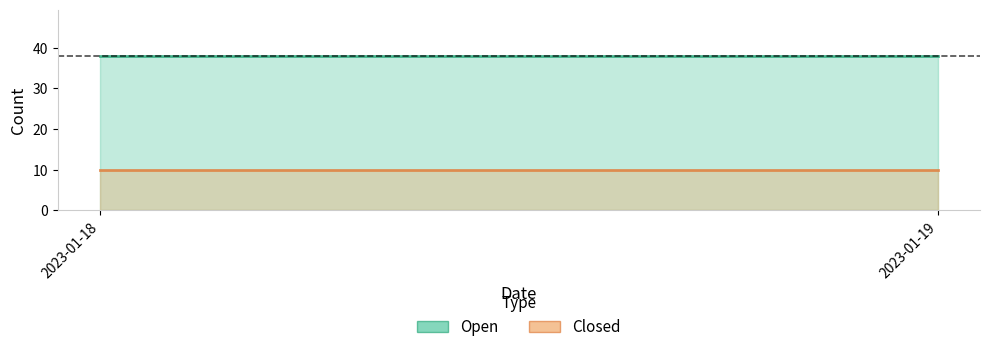

Which category has the lowest value in the Open series?

2023-01-18